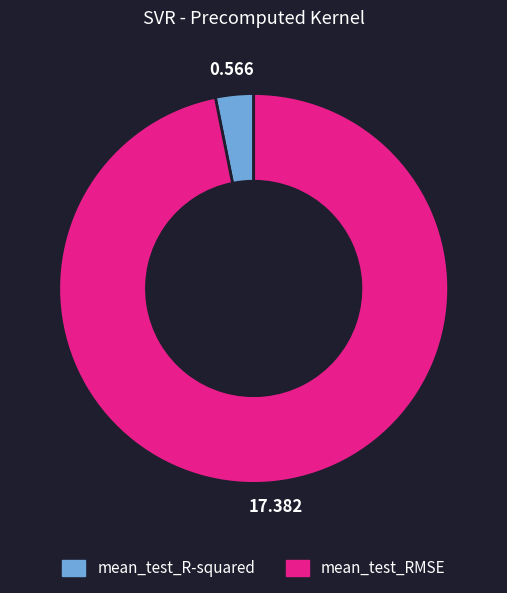

Count the number of slices in the pie.

2